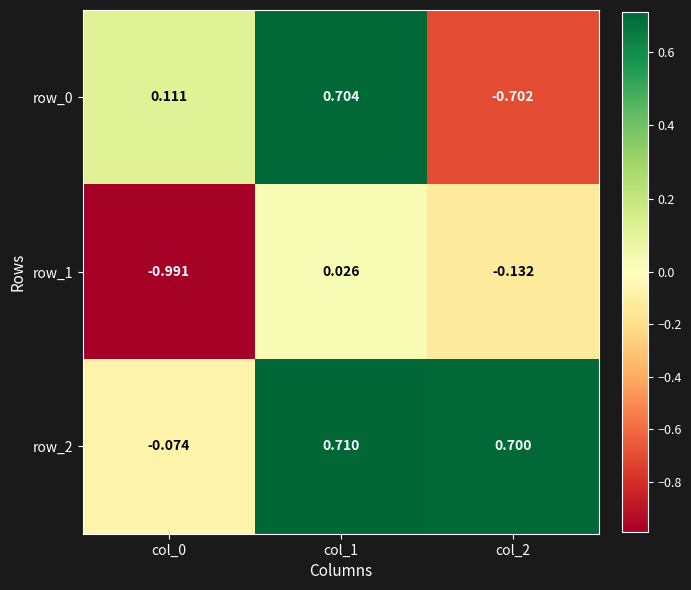

Rank the categories by row_2 value from lowest to highest.

col_0, col_2, col_1